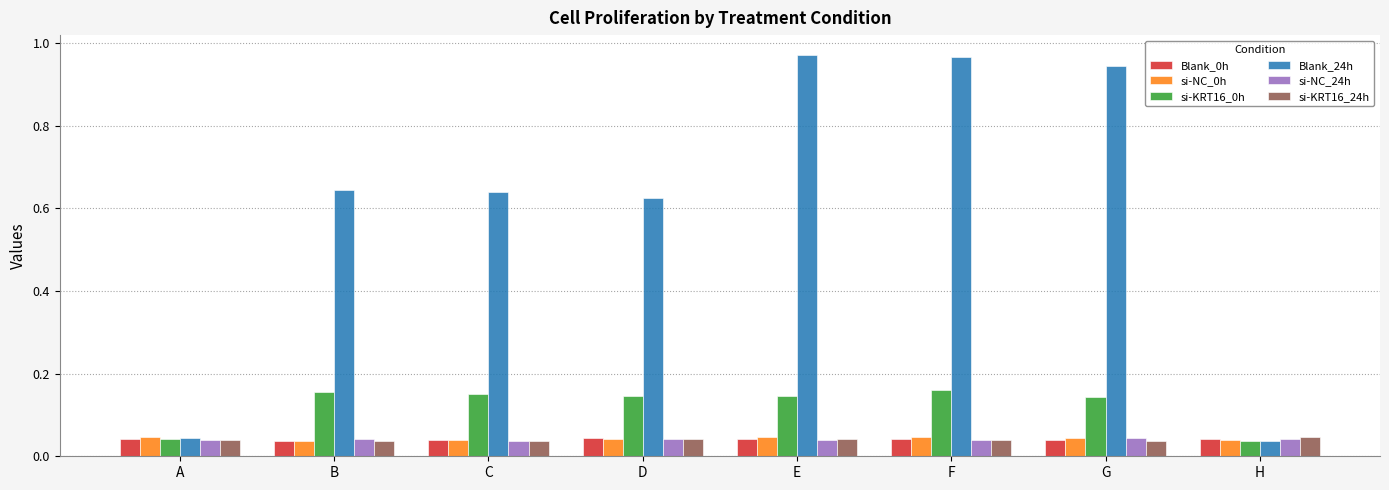

Which series has the largest total across all categories?

Blank_24h